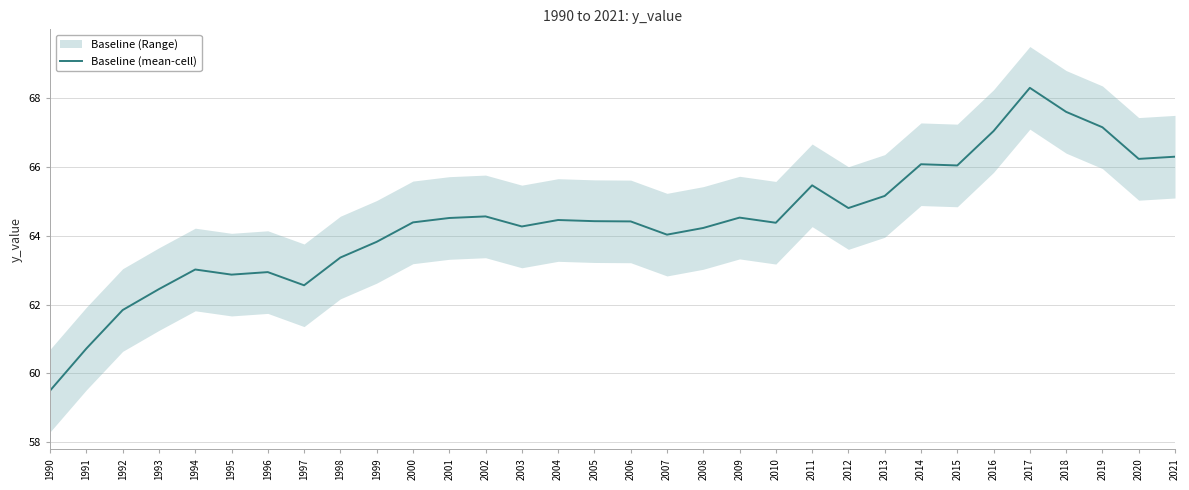

Reading left to right, what are all the values shown in this chart?

1990=59.5	1991=60.7	1992=61.8	1993=62.4	1994=63.0	1995=62.9	1996=62.9	1997=62.6	1998=63.4	1999=63.8	2000=64.4	2001=64.5	2002=64.6	2003=64.3	2004=64.5	2005=64.4	2006=64.4	2007=64.0	2008=64.2	2009=64.5	2010=64.4	2011=65.5	2012=64.8	2013=65.2	2014=66.1	2015=66.0	2016=67.0	2017=68.3	2018=67.6	2019=67.2	2020=66.2	2021=66.3